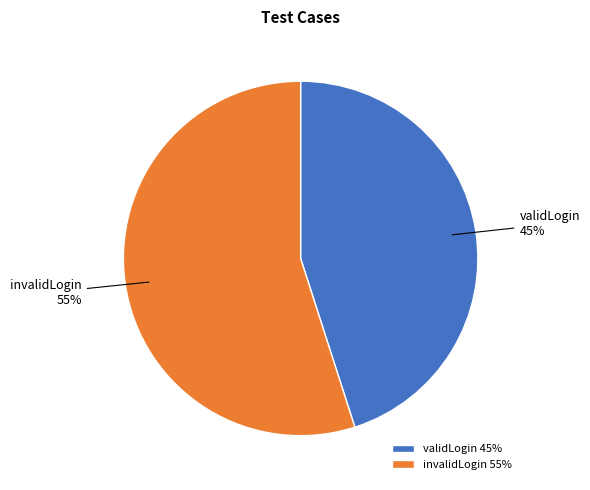

To the nearest percent, what portion does validLogin represent?

45%